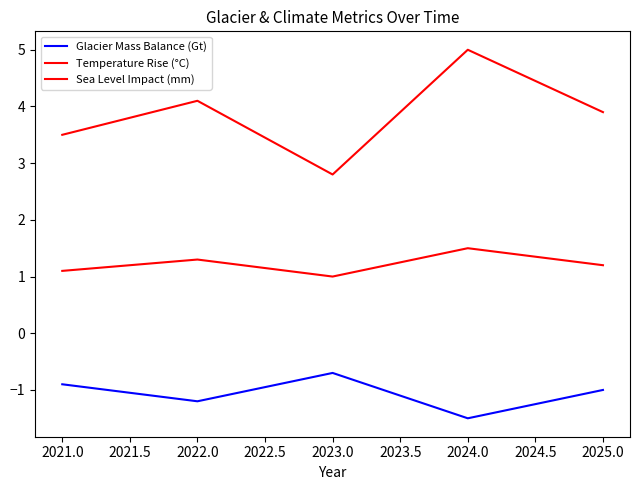

Which series has the largest total across all categories?

Sea Level Impact (mm)